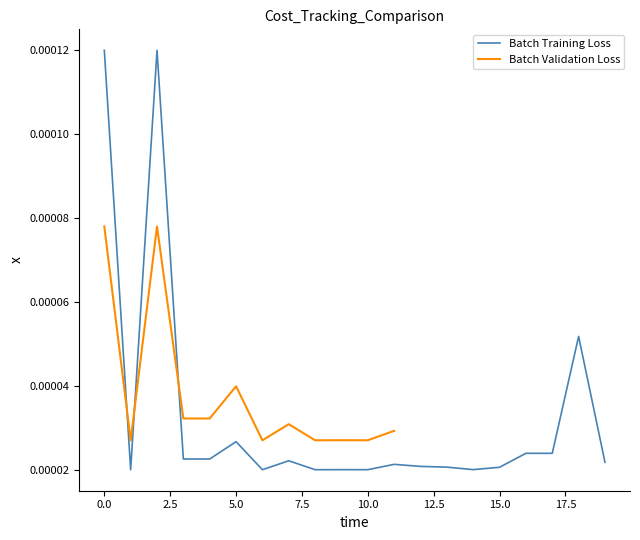

List the labels in order of value, smallest first.

1, 6, 8, 10, 9, 14, 15, 13, 12, 11, 19, 7, 3, 4, 16, 17, 5, 18, 0, 2